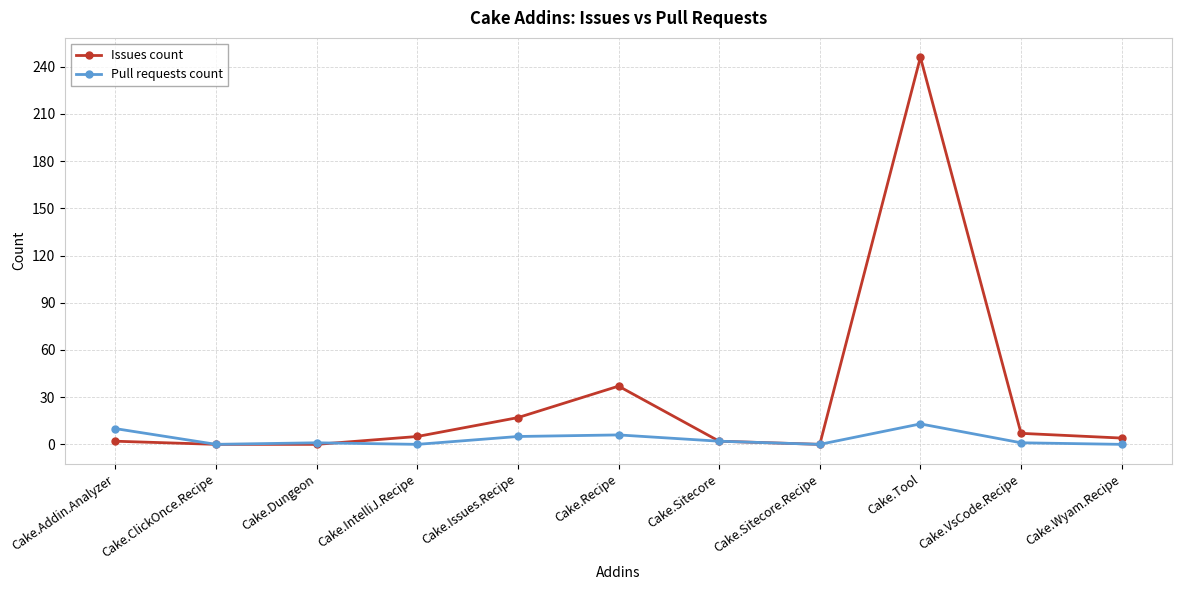

What is the label of the 7th point from the left?

Cake.Sitecore